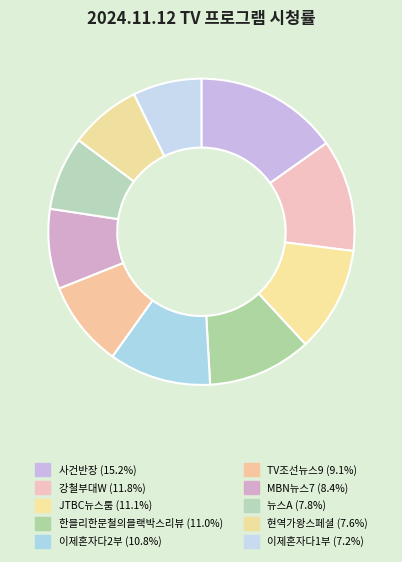

Is 현역가왕스페셜 the majority of the pie?

No